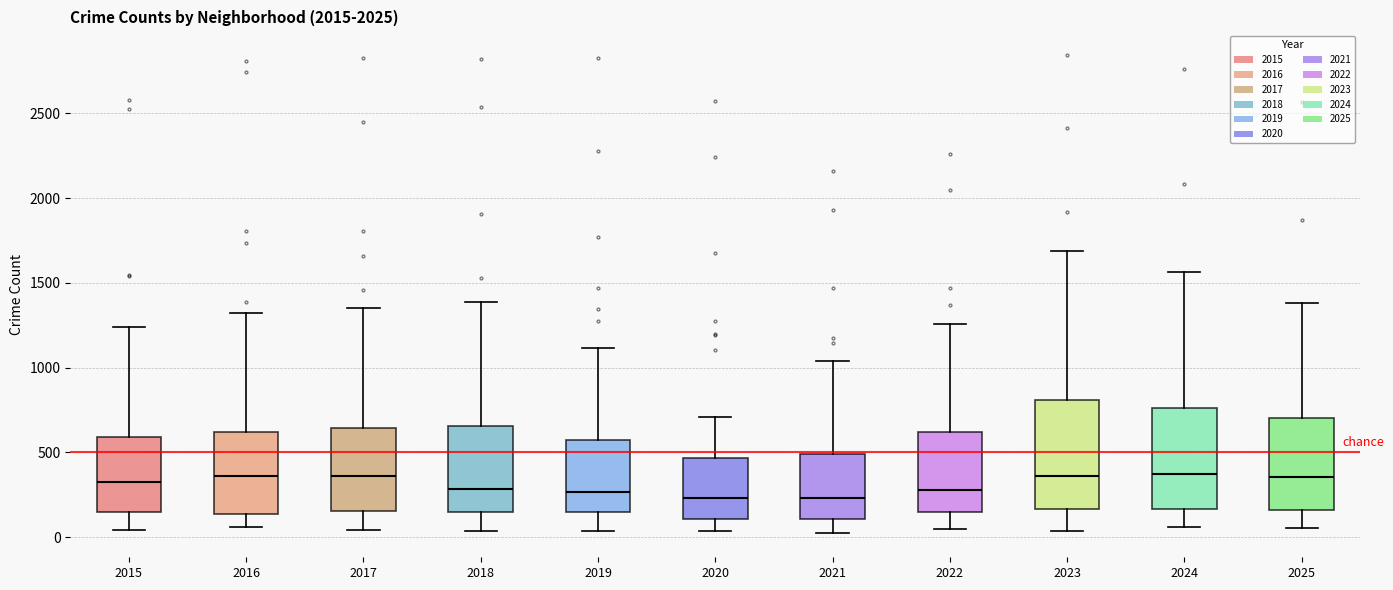

Reading left to right, transcribe this box plot: for each box, give where its median line is, the range the box spans, and where its two whiskers end, as read against the y-axis. The values are not printed on the chart, so give them approximately, as read against the axis.

2015: median 350, box 150 to 600, whiskers 50 to 1250
2016: median 350, box 150 to 600, whiskers 50 to 1300
2017: median 350, box 150 to 650, whiskers 50 to 1350
2018: median 300, box 150 to 650, whiskers 50 to 1400
2019: median 250, box 150 to 600, whiskers 50 to 1100
2020: median 250, box 100 to 450, whiskers 50 to 700
2021: median 250, box 100 to 500, whiskers 0 to 1050
2022: median 300, box 150 to 600, whiskers 50 to 1250
2023: median 350, box 150 to 800, whiskers 50 to 1700
2024: median 350, box 150 to 750, whiskers 50 to 1550
2025: median 350, box 150 to 700, whiskers 50 to 1400